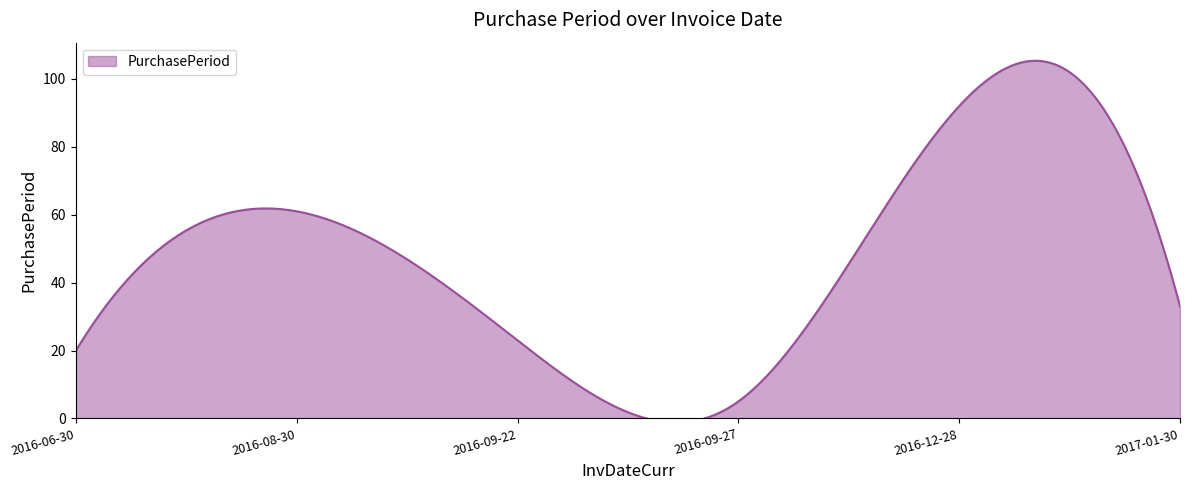

Read the value at 2016-08-30, to the nearest 10.

60